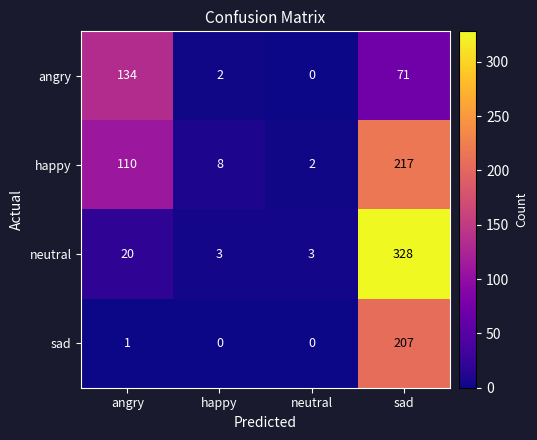

Which category has the highest value across all series?

sad